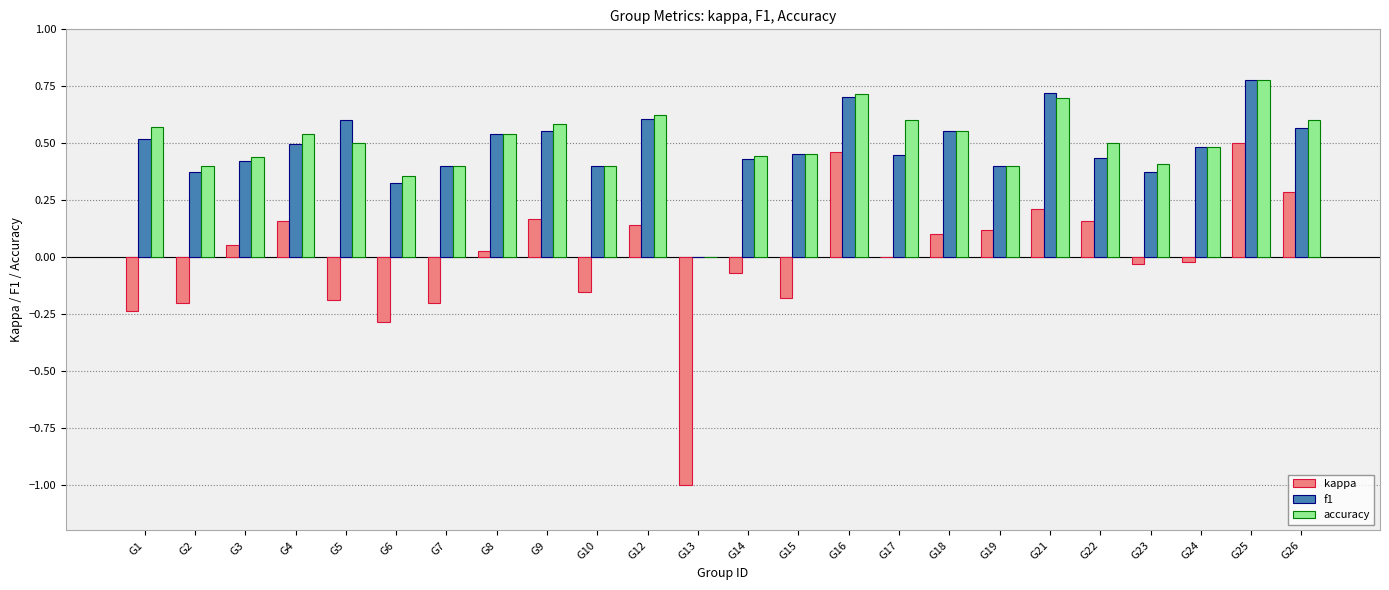

What is the sum of the accuracy values at G7 and G22?

0.9